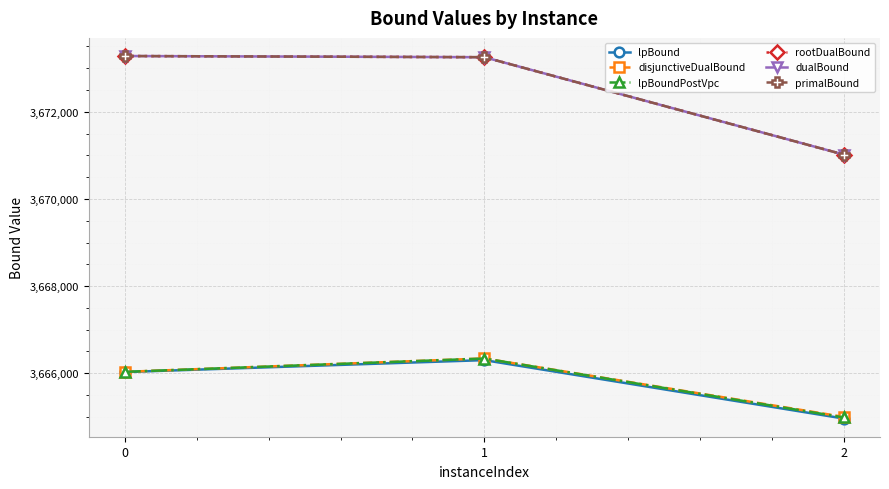

Is it true that dualBound equals 3673253.6 at 1?

True